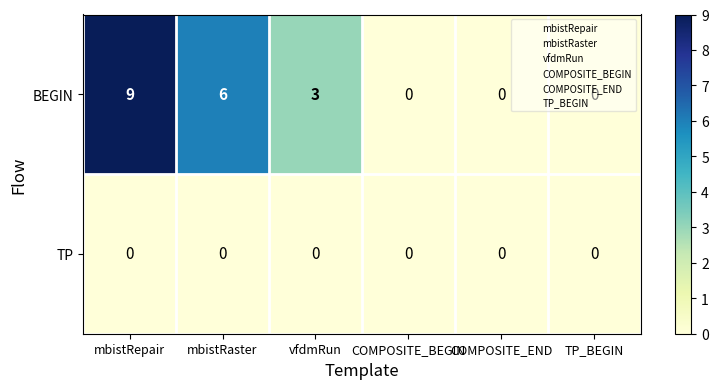

At which category is the sum across all series the highest?

mbistRepair